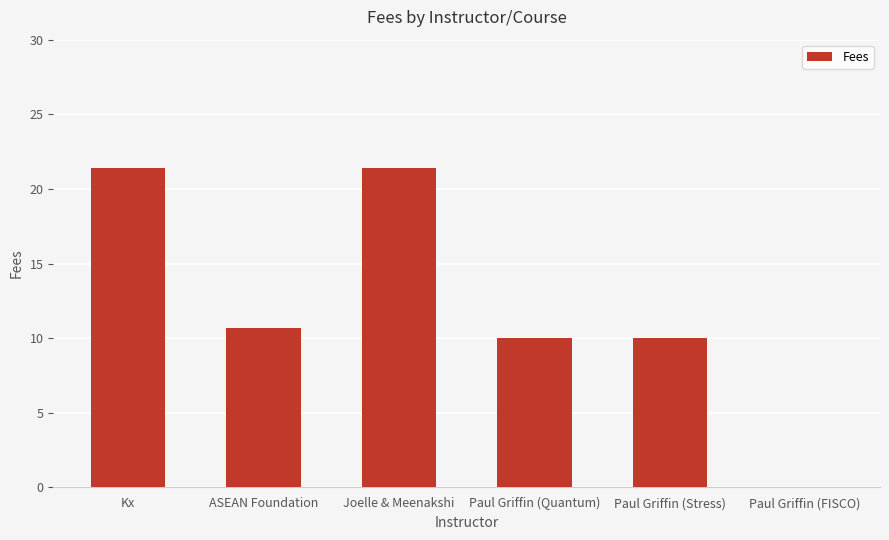

Are the bars horizontal?

No